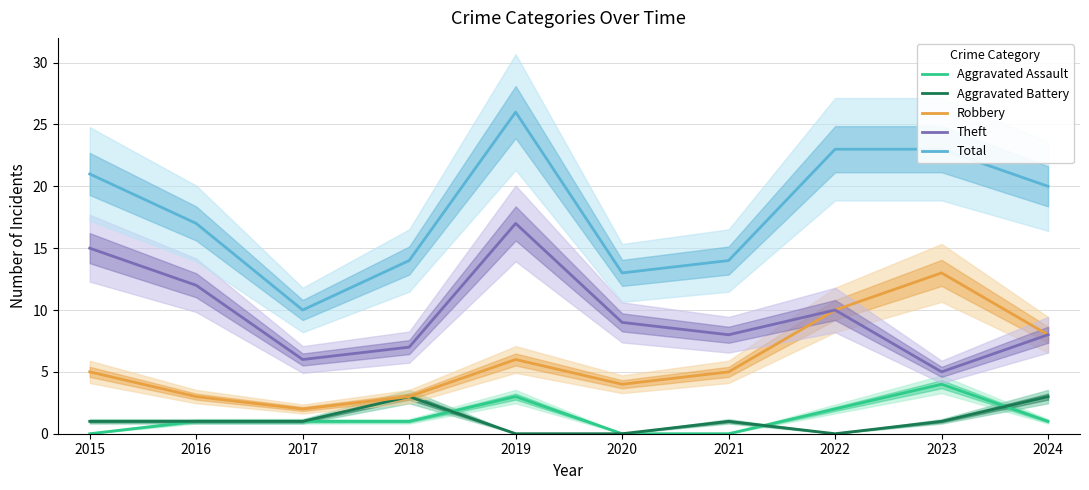

True or false: Total and Aggravated Battery cross at least once.

False